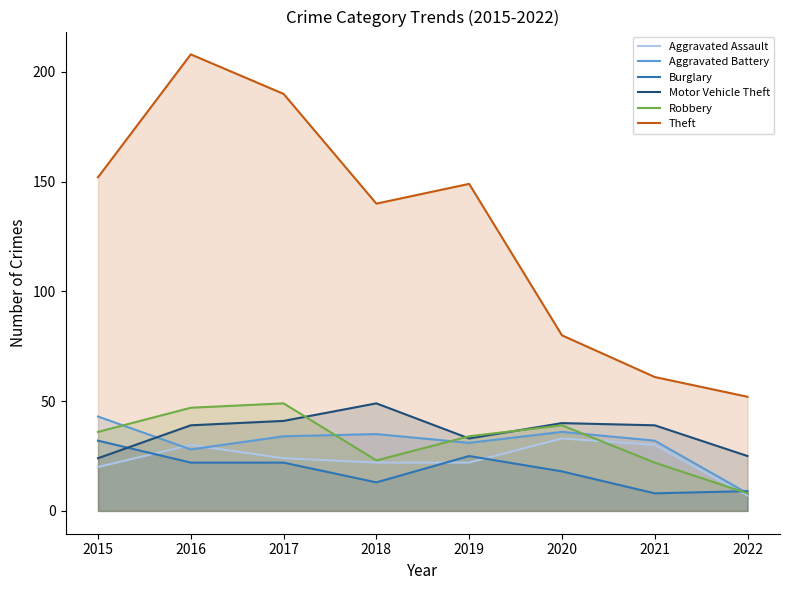

How many series are shown in this chart?

6